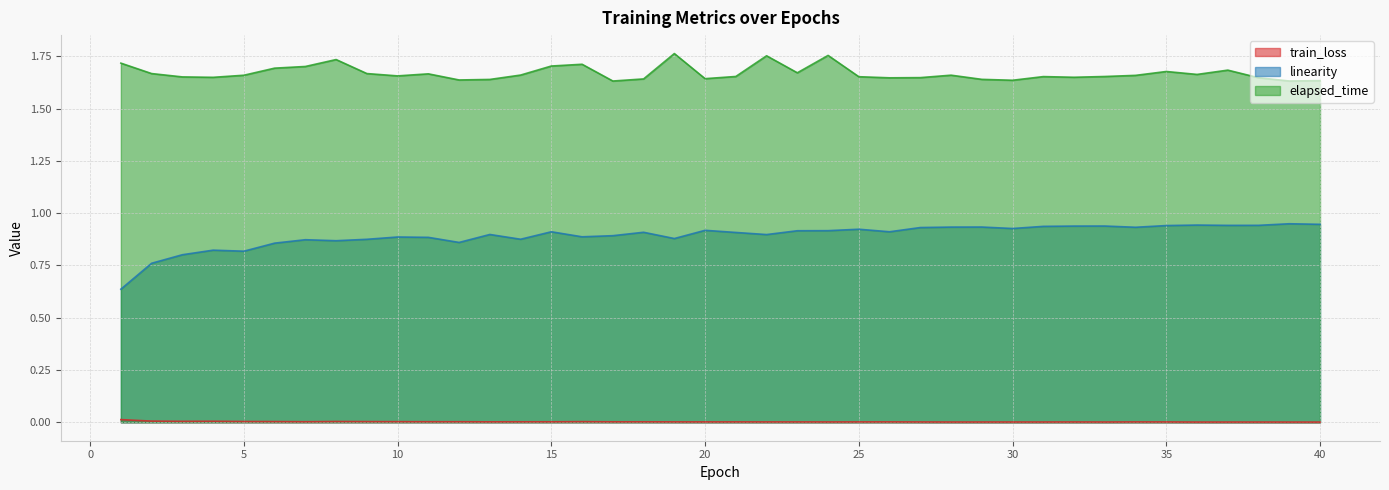

What is the greatest value displayed?

1.8